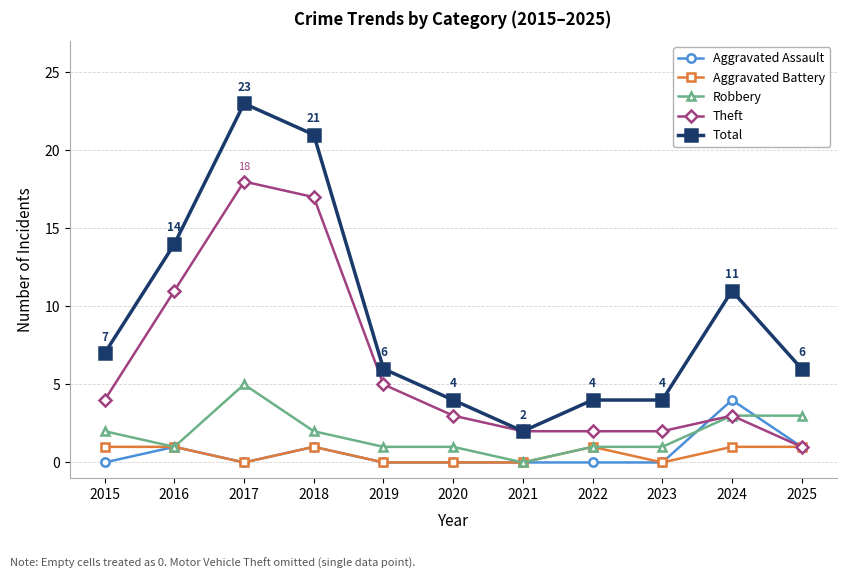

What is the spread (max minus min) of values at 2016?

13